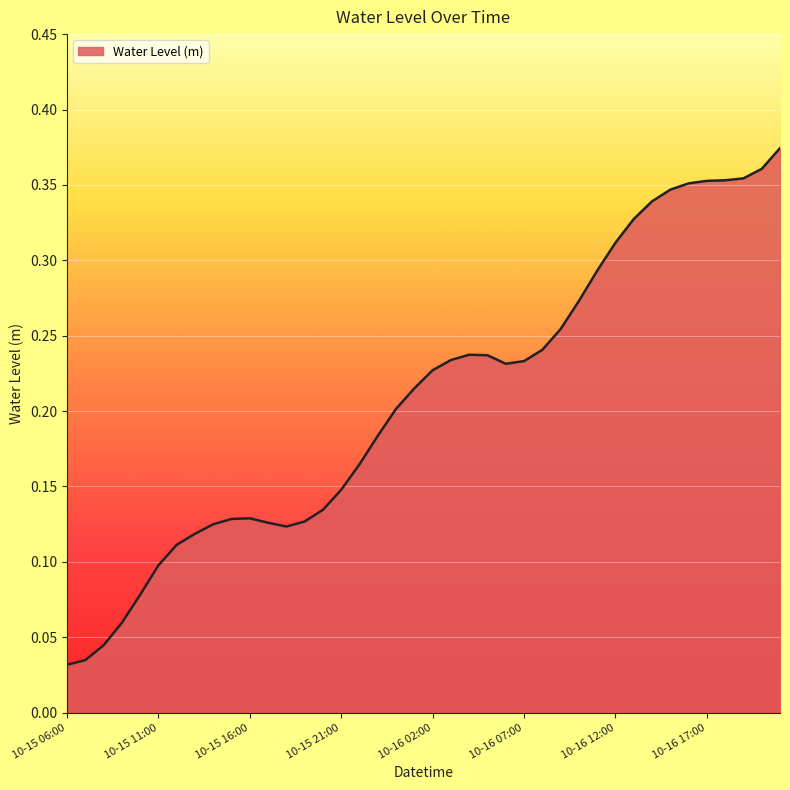

How many interior local peaks (higher than both neighbors) does the data have?

2